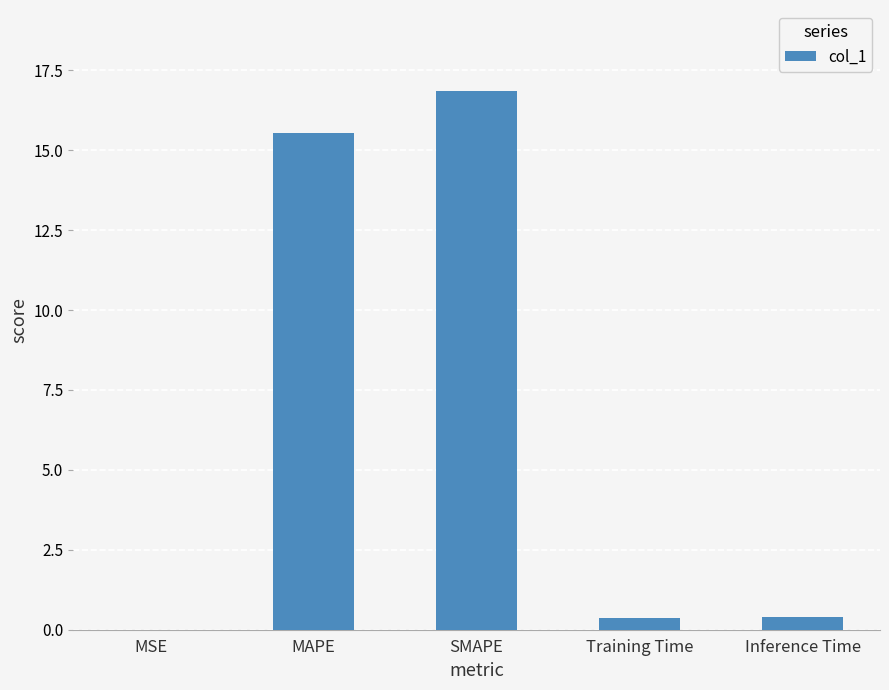

Are the bars horizontal?

No